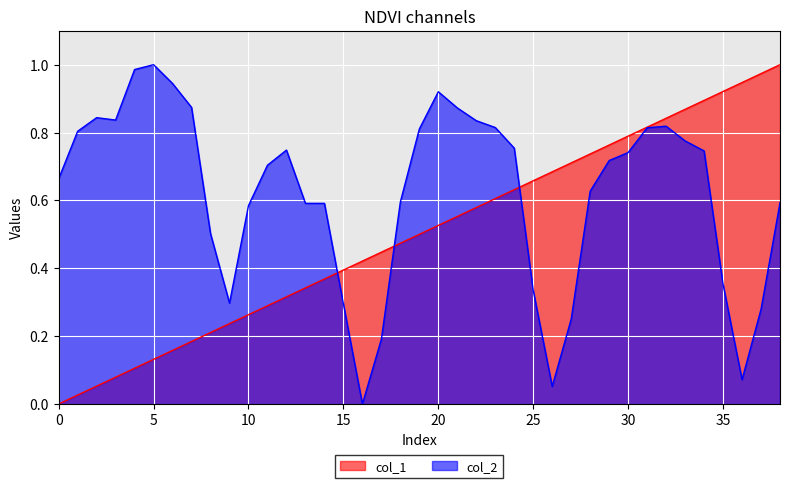

The col_1 series shows 1.1 at 31. True or false?

False